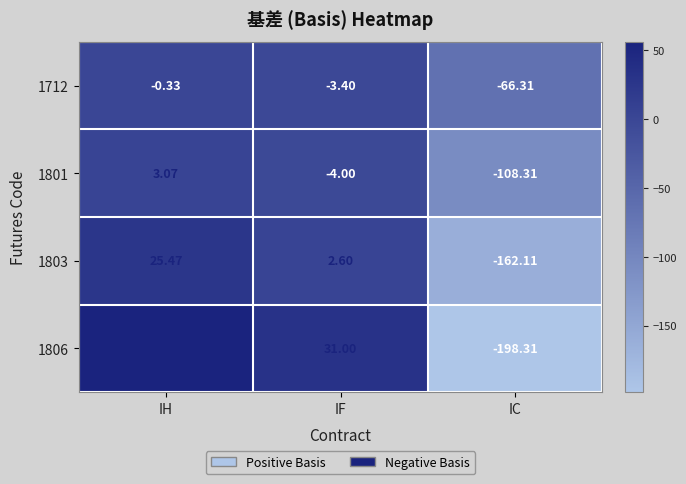

Which series has the largest range (max minus min)?

1806